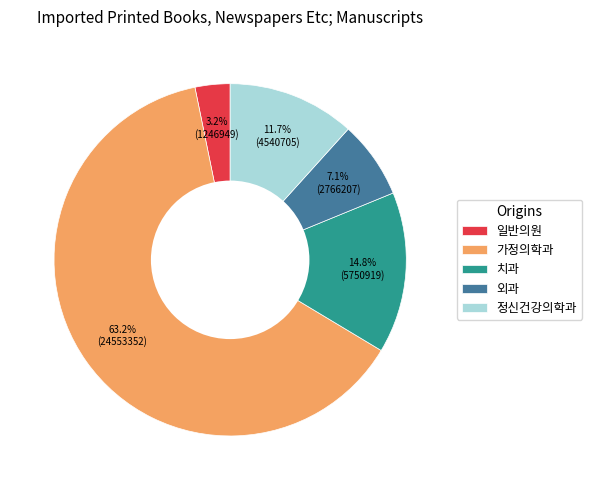

Is it true that 가정의학과 is 63% of the pie?

True